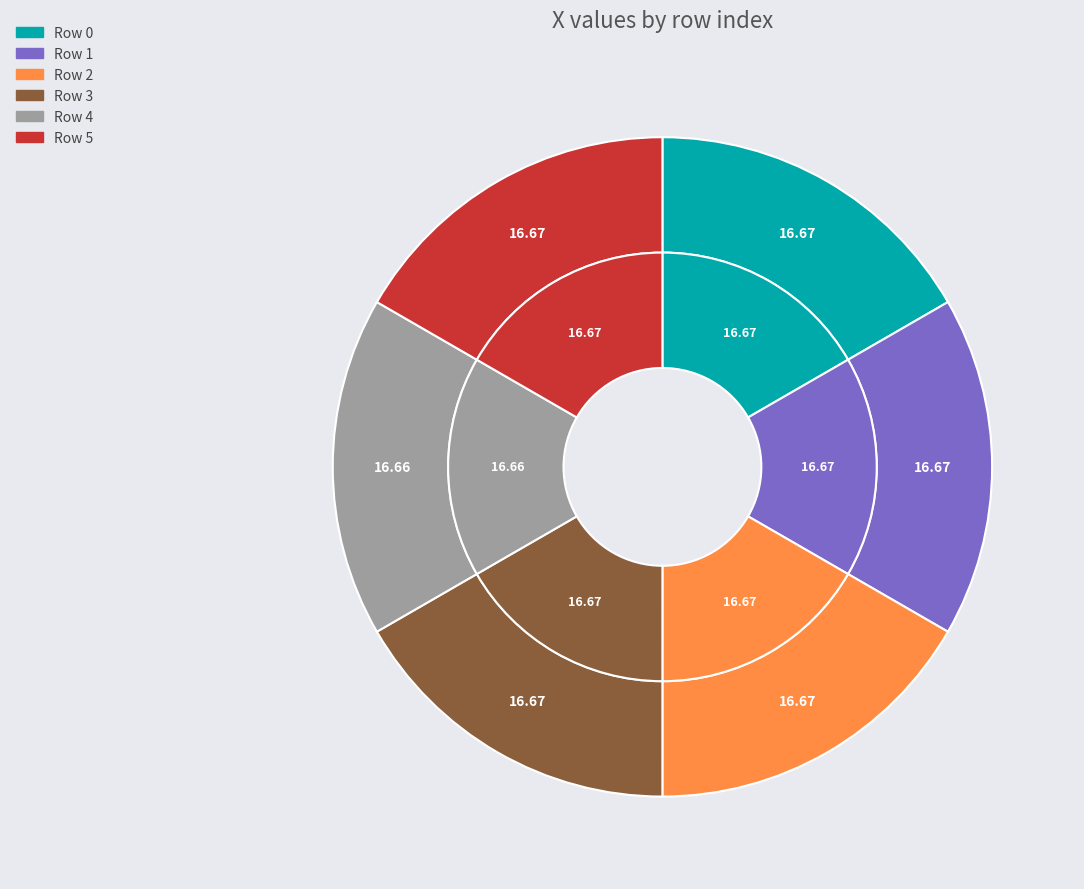

Rank the categories by value from lowest to highest.

4, 3, 5, 2, 0, 1